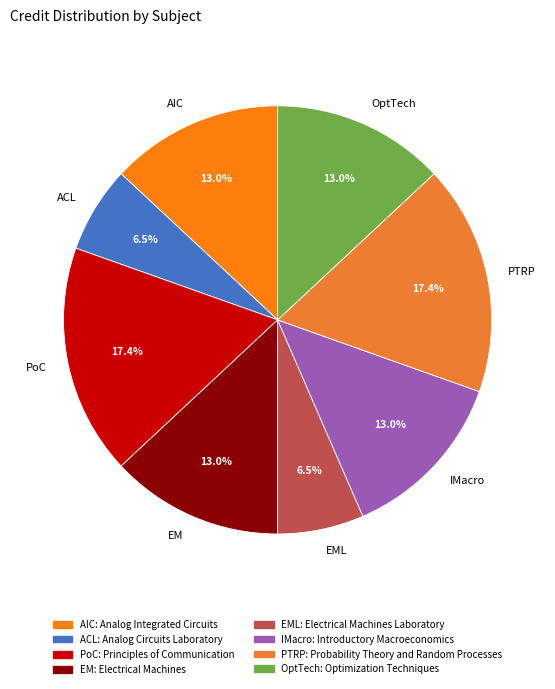

Is there a majority slice in this chart?

No